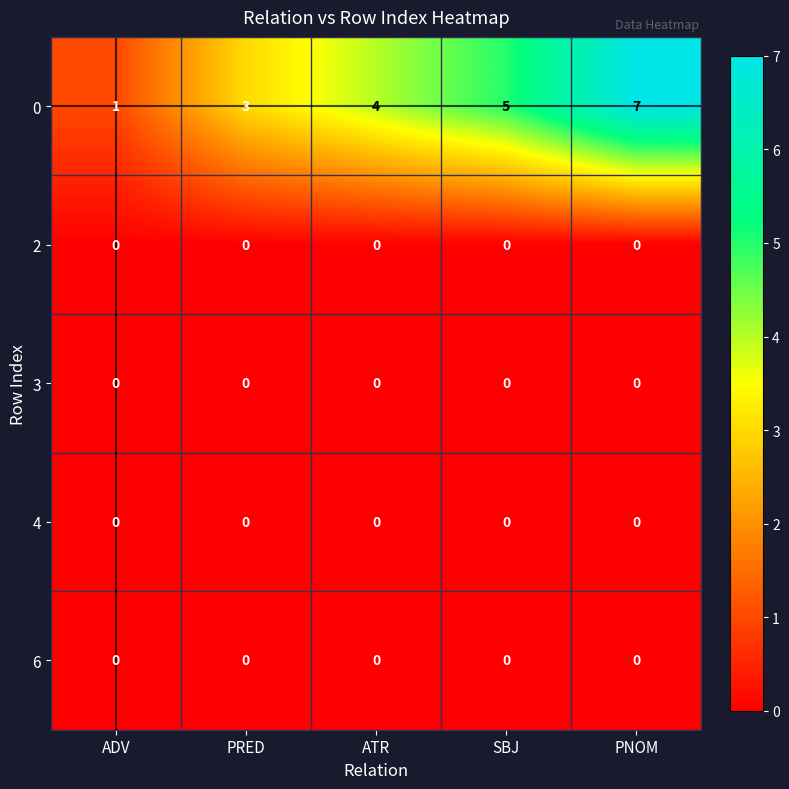

What is the total value across all series at SBJ?

5